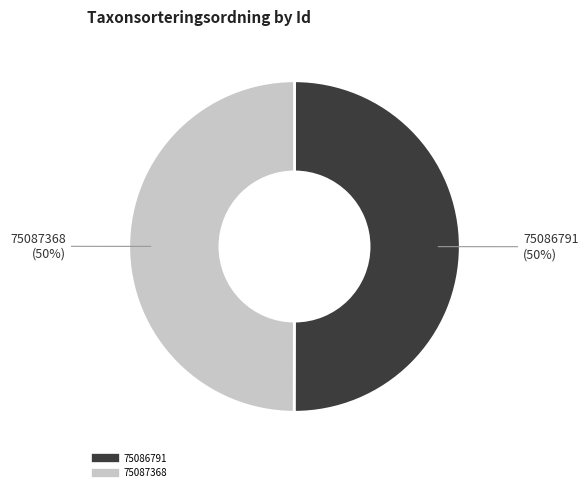

How many segments does this pie chart have?

2